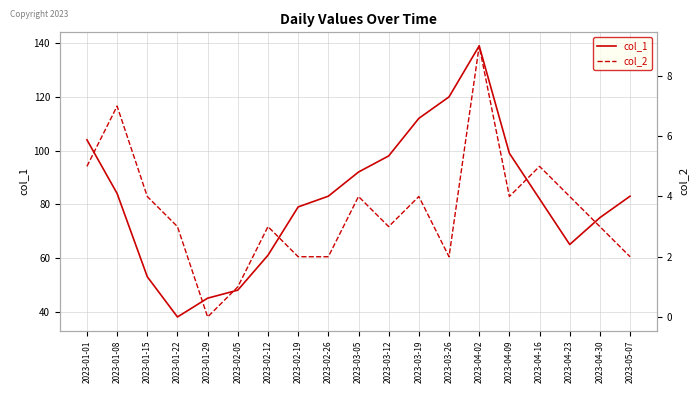

What is the sum of the col_1 values at 2023-04-02 and 2023-04-30?

214